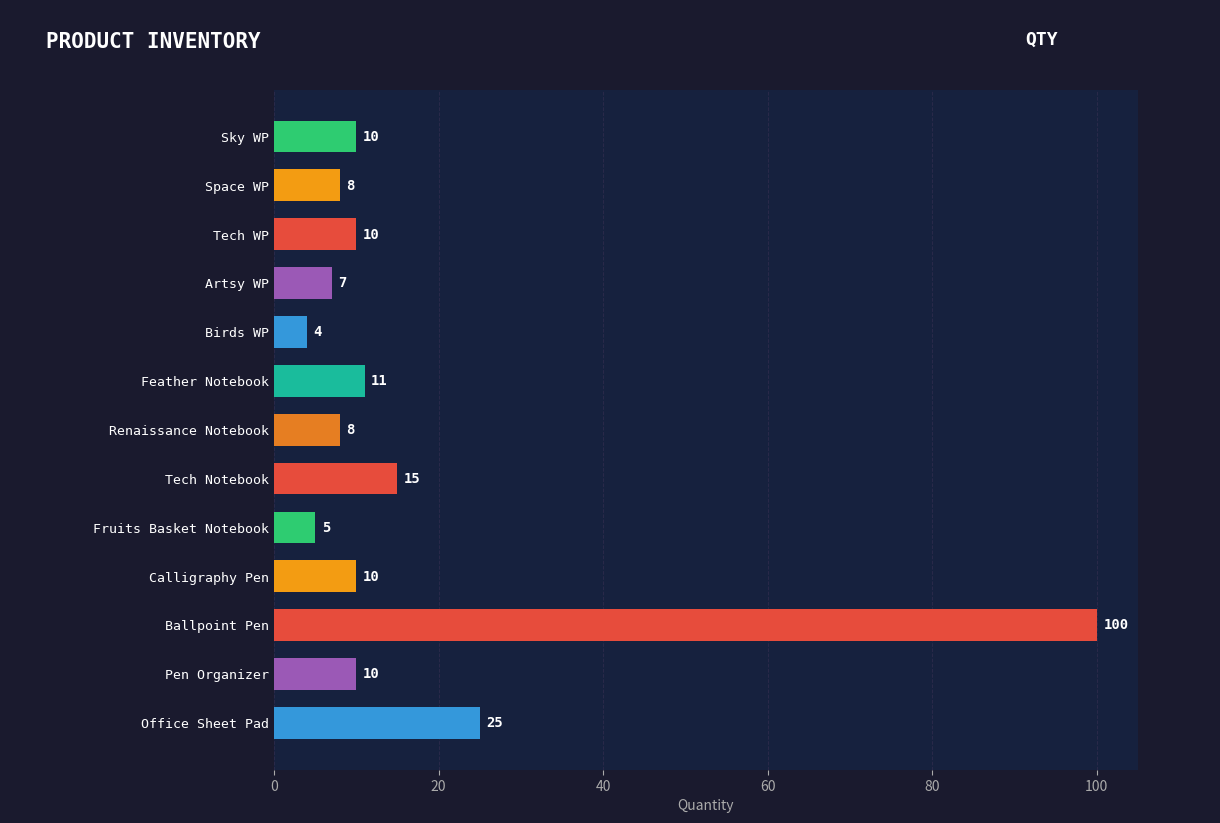

Does the chart contain any negative values?

No